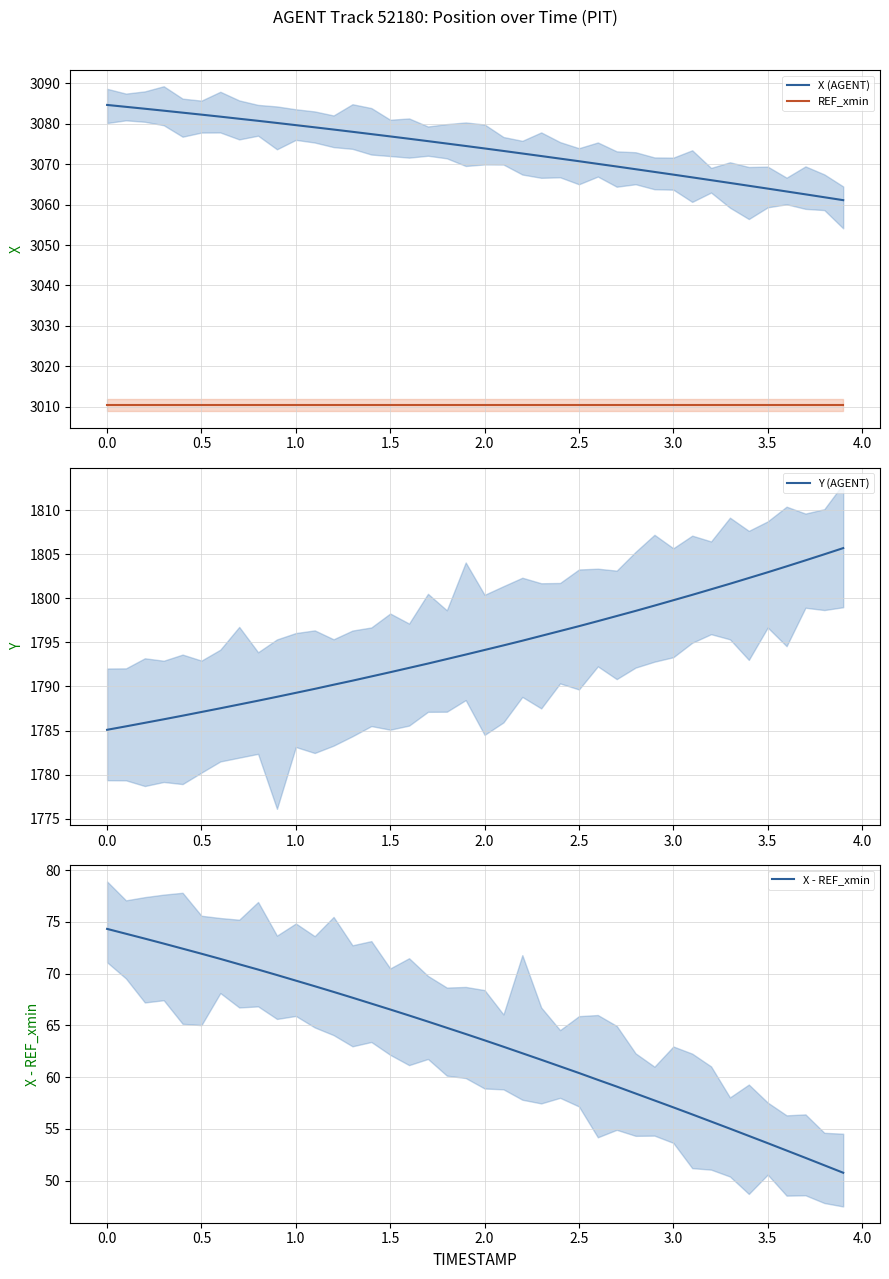

True or false: X (AGENT) and REF_xmin intersect in this chart.

False